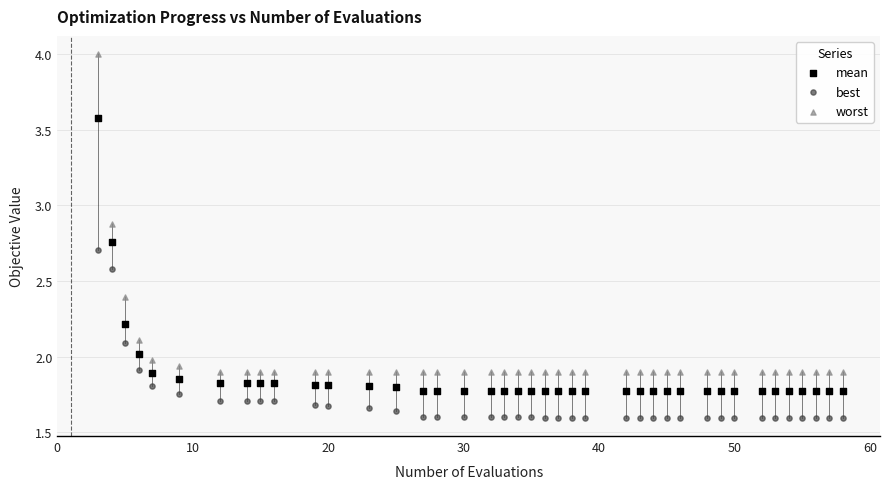

Across all data points, what is the range of X values (max minus min)?

55.0